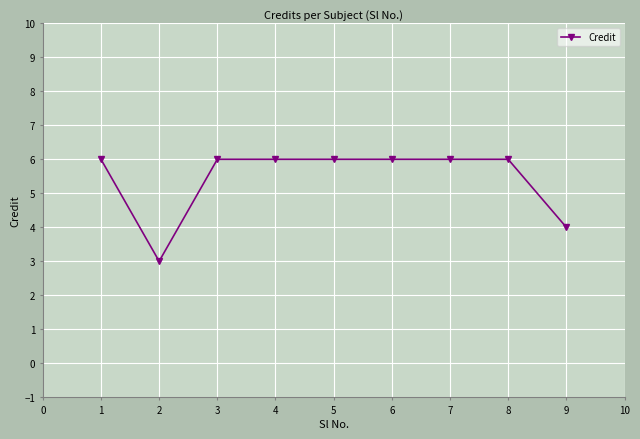

The value at 1 is 6. True or false?

True